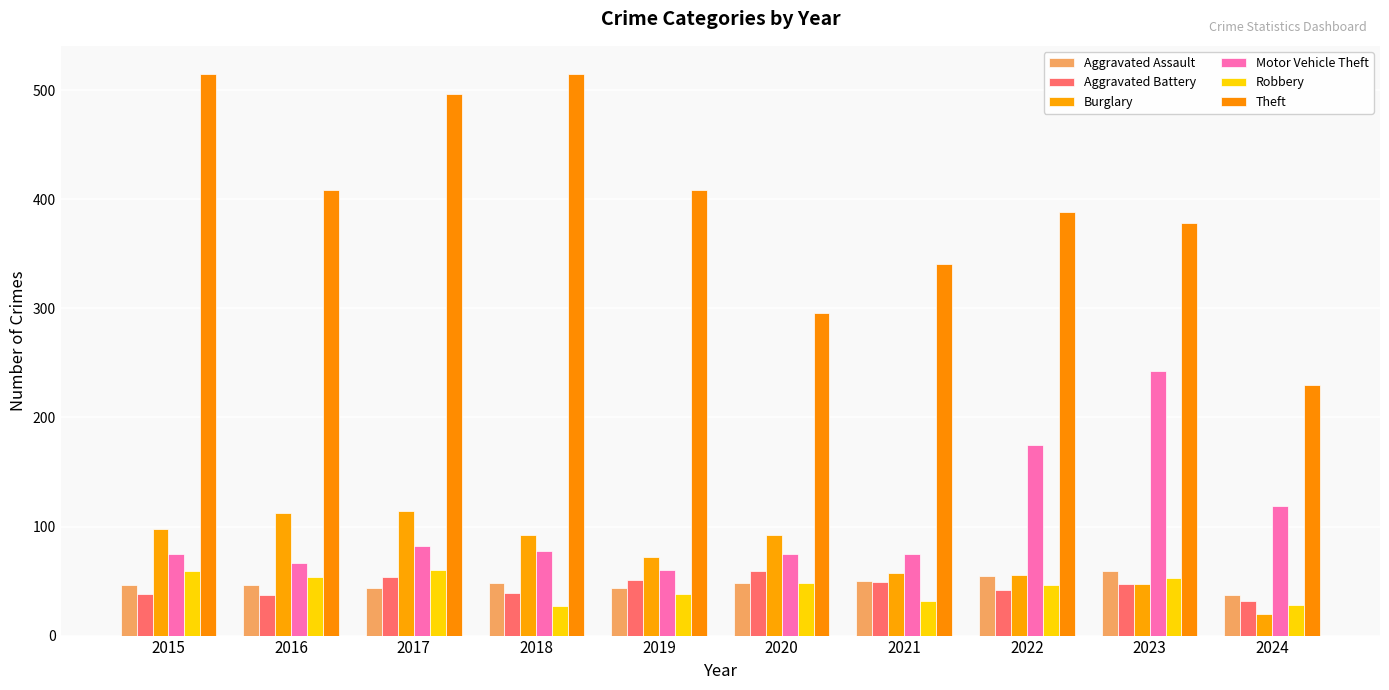

True or false: Aggravated Assault has a value of 44 at 2017.

True